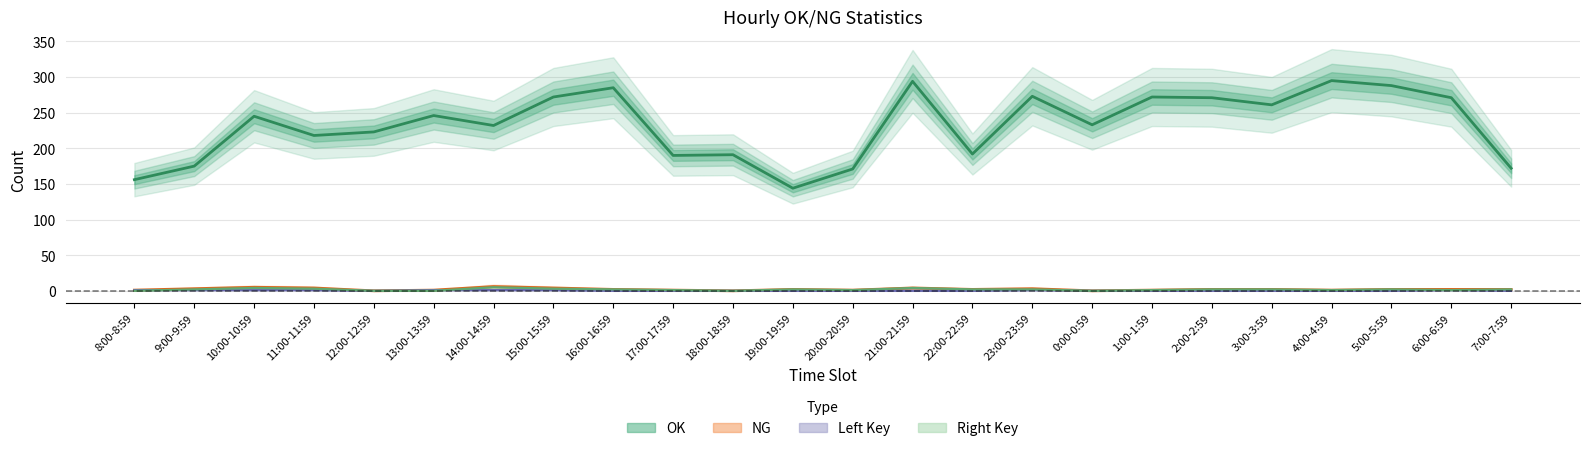

What is the average value of the NG series?

2